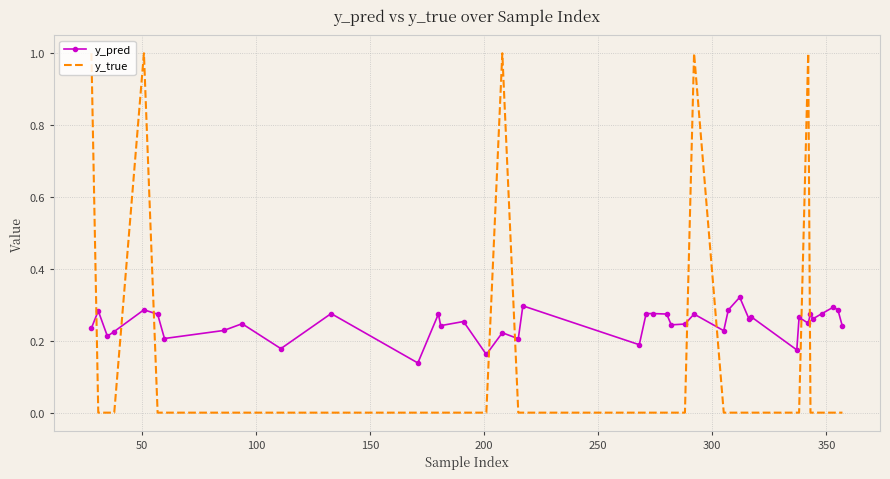

How many intersections are there between y_true and y_pred?

9